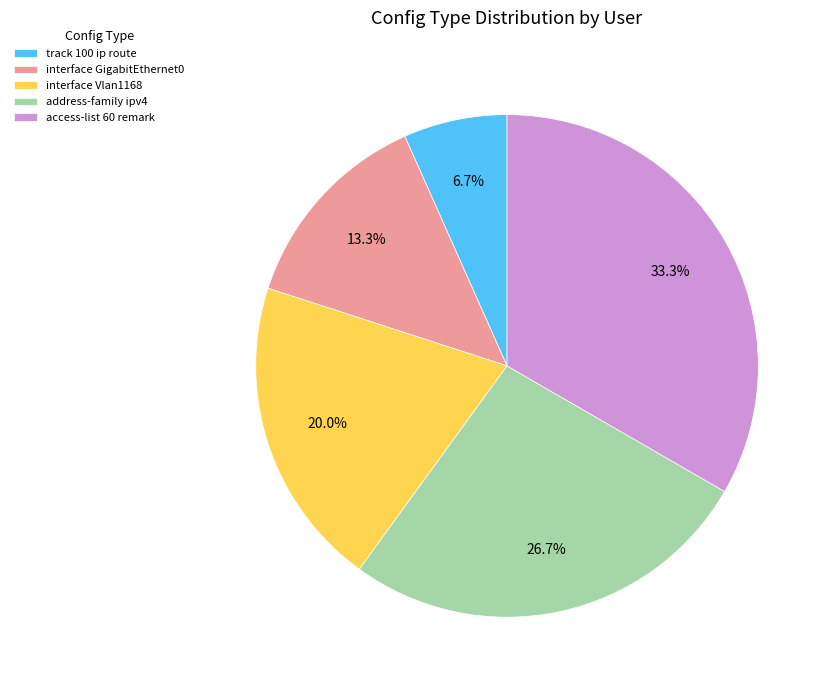

Is it true that interface Vlan1168 is 20% of the pie?

True